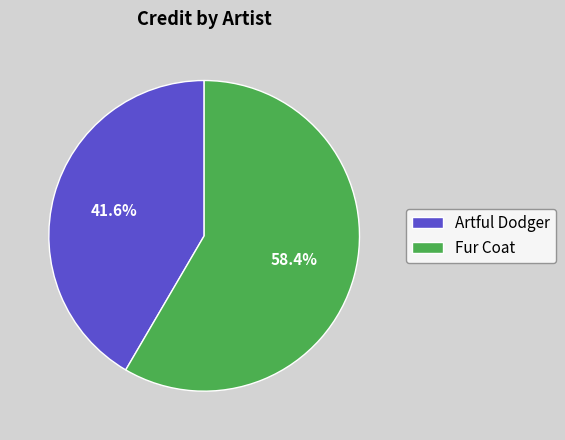

To the nearest percent, what percentage of the pie is Artful Dodger?

42%